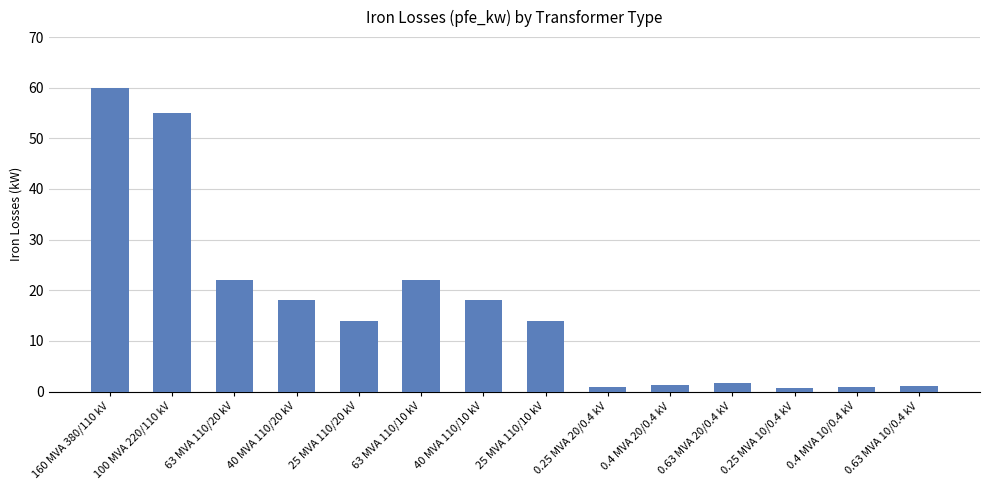

At which label does the data first exceed 14?

160 MVA 380/110 kV